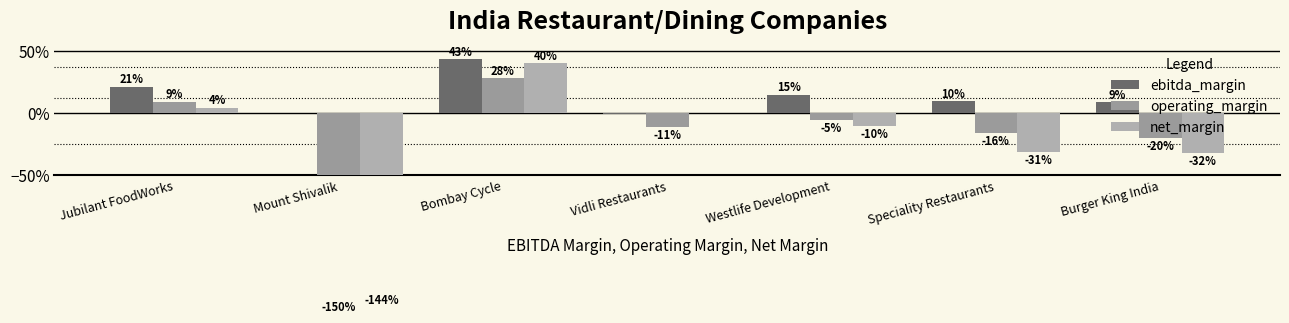

What are all the series names shown in the legend?

ebitda_margin, operating_margin, net_margin